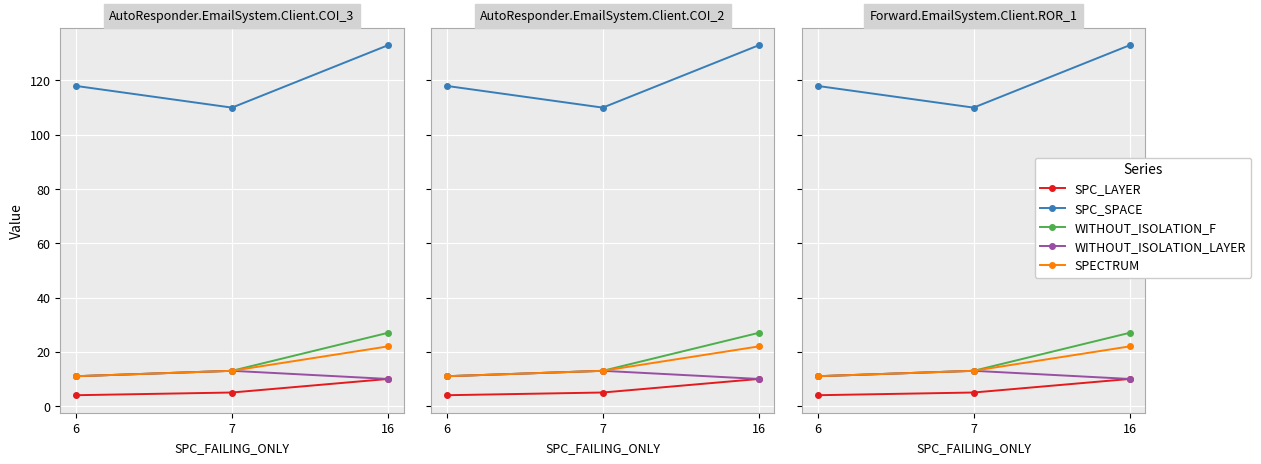

Which label corresponds to the largest value in the chart?

16